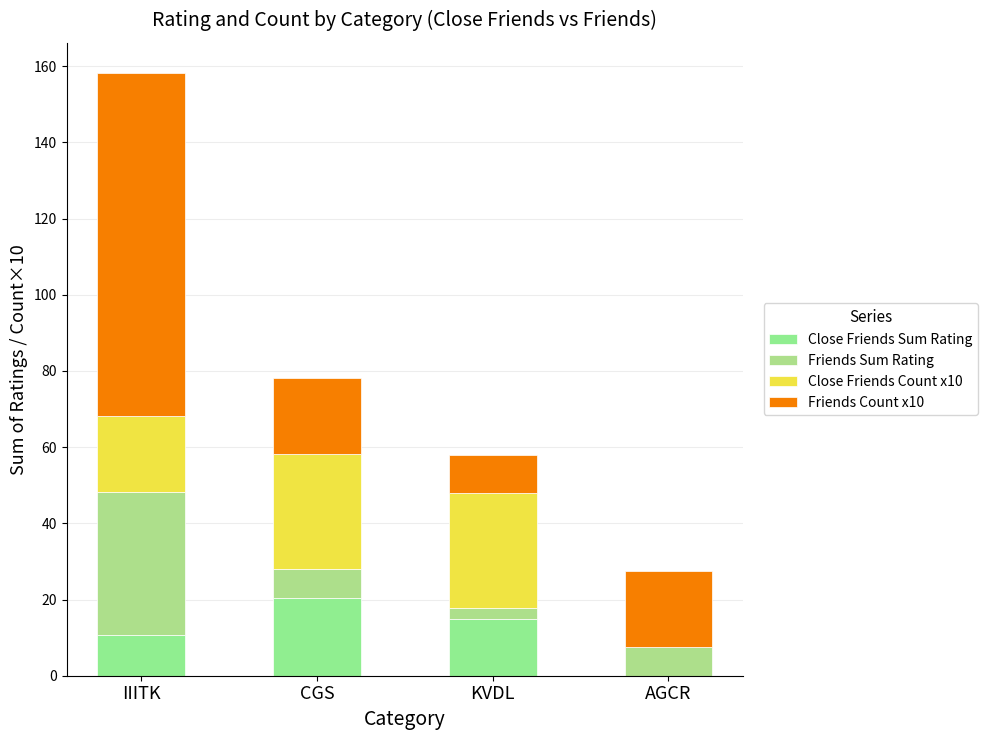

True or false: Friends Count x10 has a value of 10.7 at CGS.

False